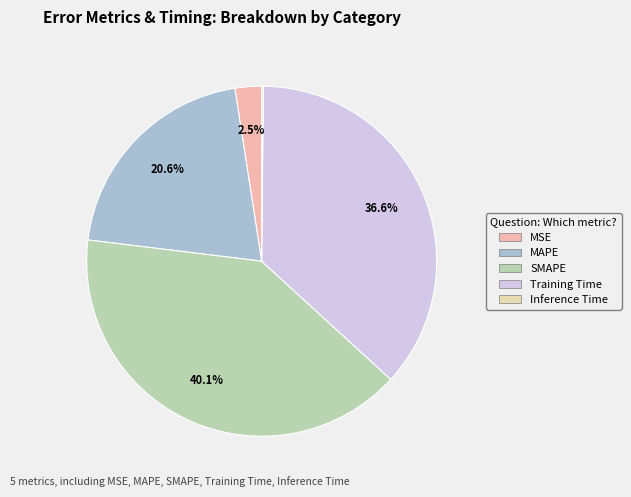

Is there any slice that represents more than half of the pie?

No